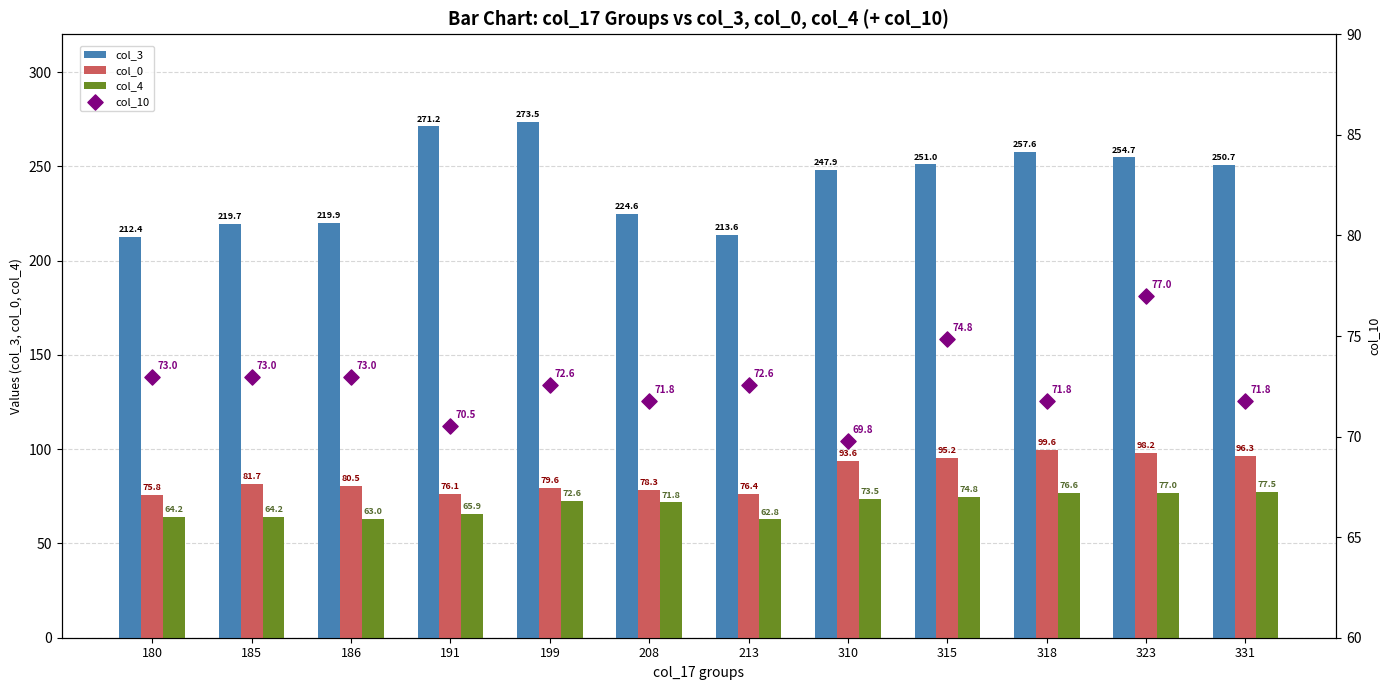

Which series has the largest Y range (max minus min)?

col_3